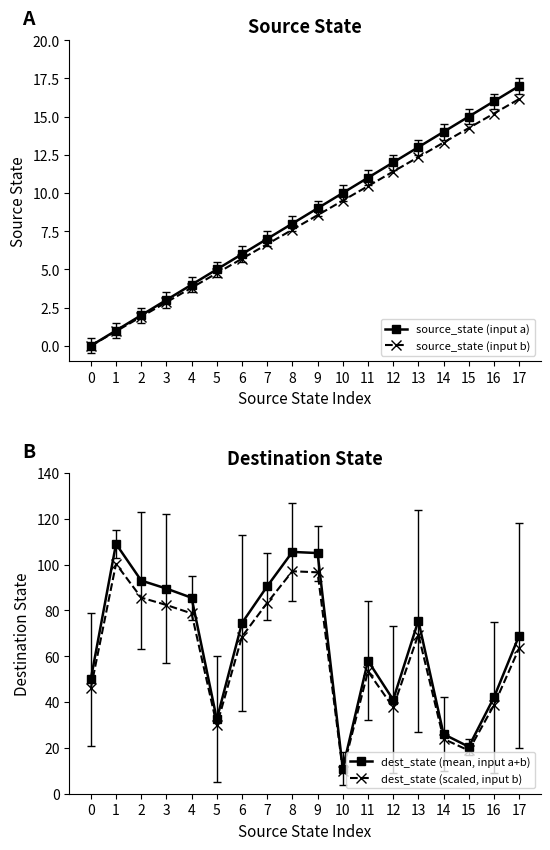

The value of dest_state (mean, input a+b) at 13 is 106.2. True or false?

False